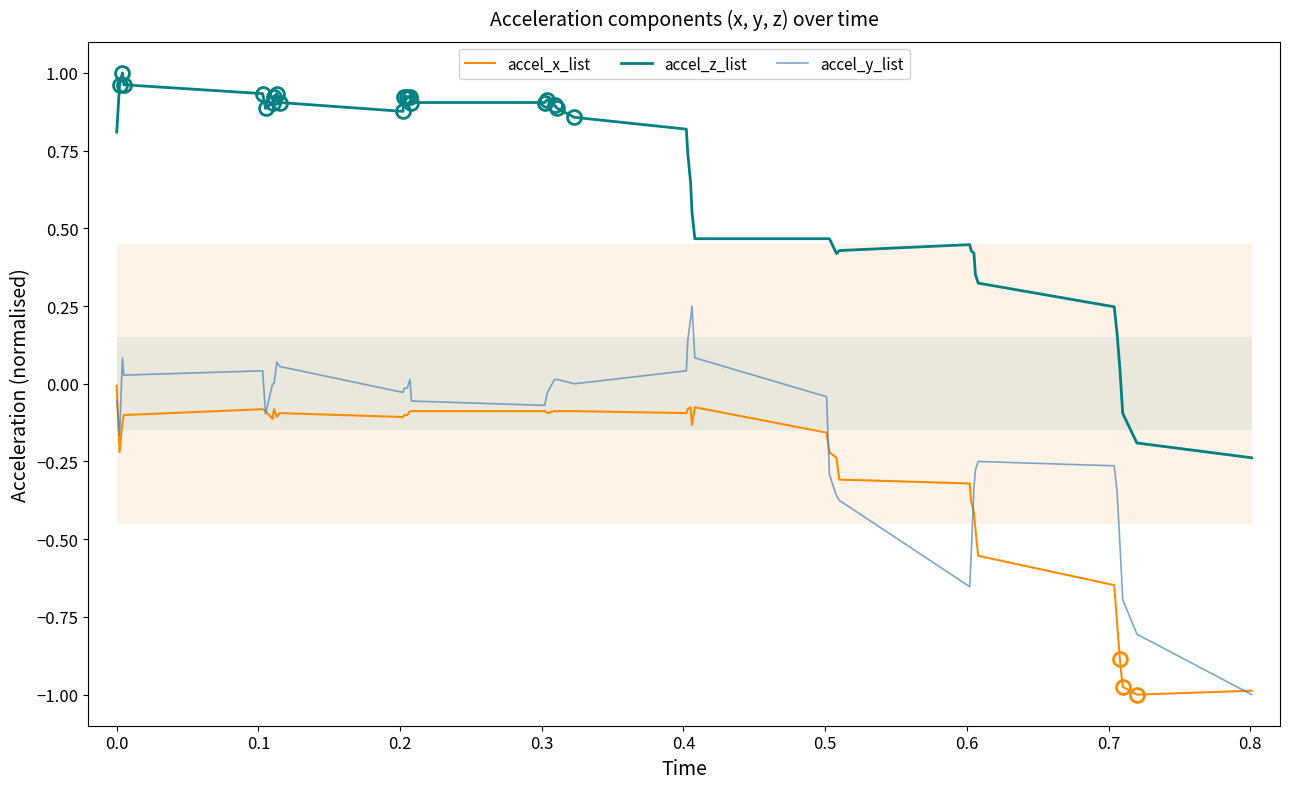

True or false: accel_z_list and accel_y_list cross at least once.

False